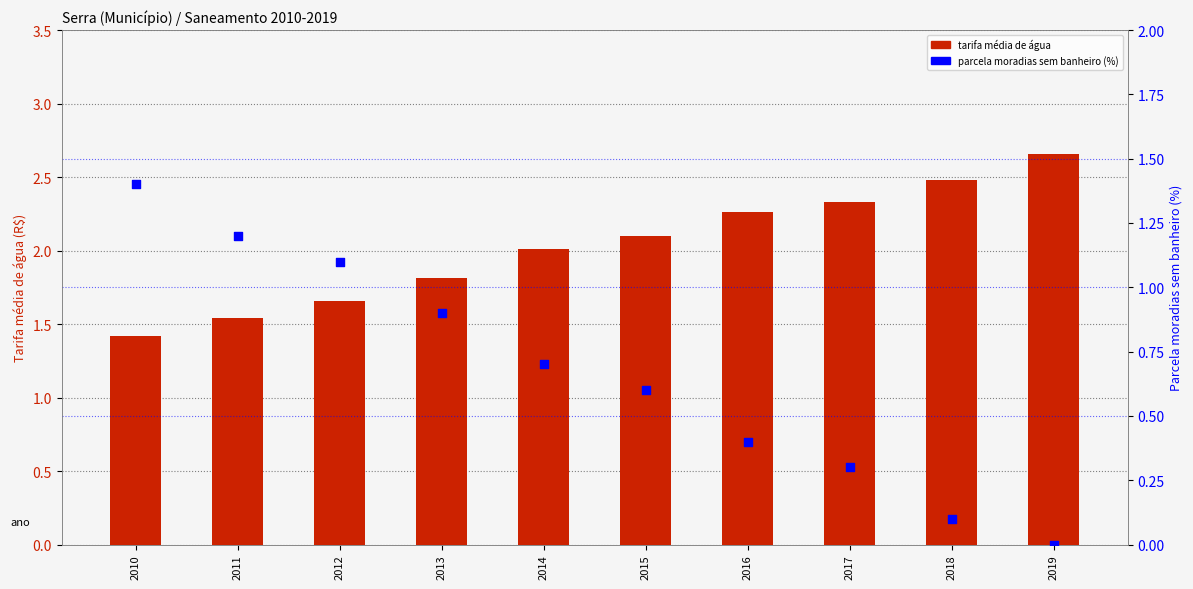

What is the total value across all series at 2010?

2.8